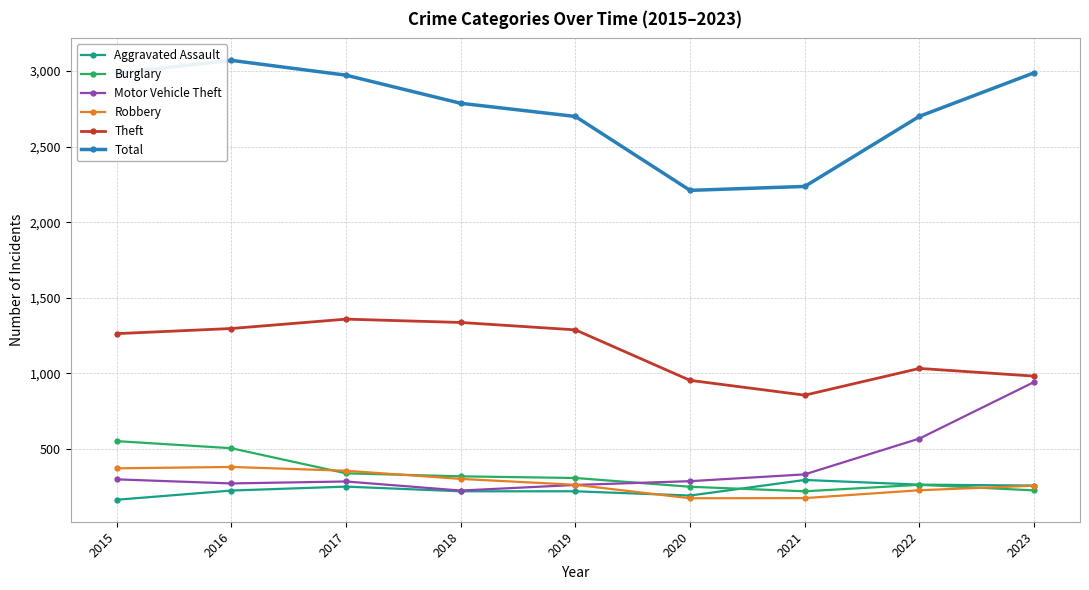

The value of Aggravated Assault at 2016 is 51. True or false?

False